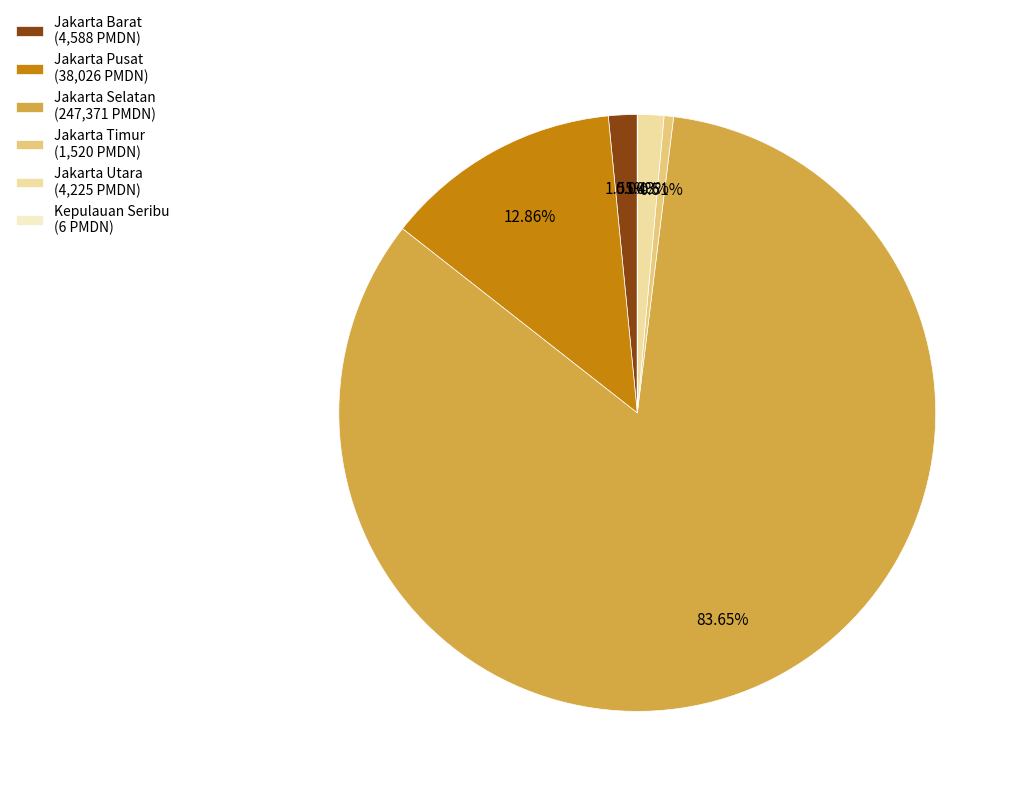

How much of the chart is everything except Jakarta Utara?

98.6%